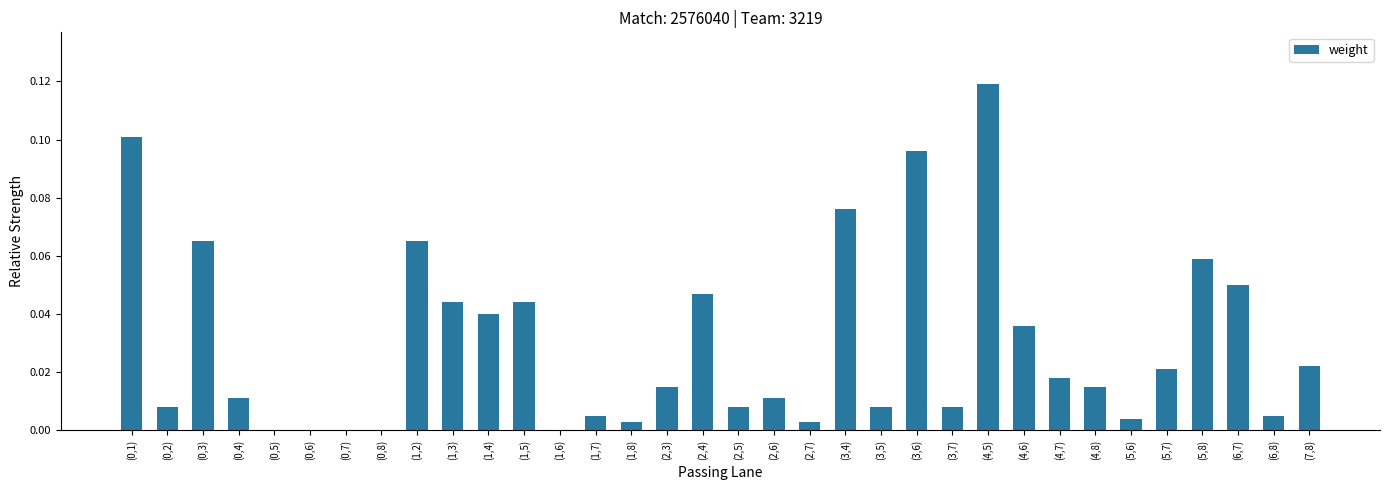

Is it true that the value at (0,7) is 0.0?

True